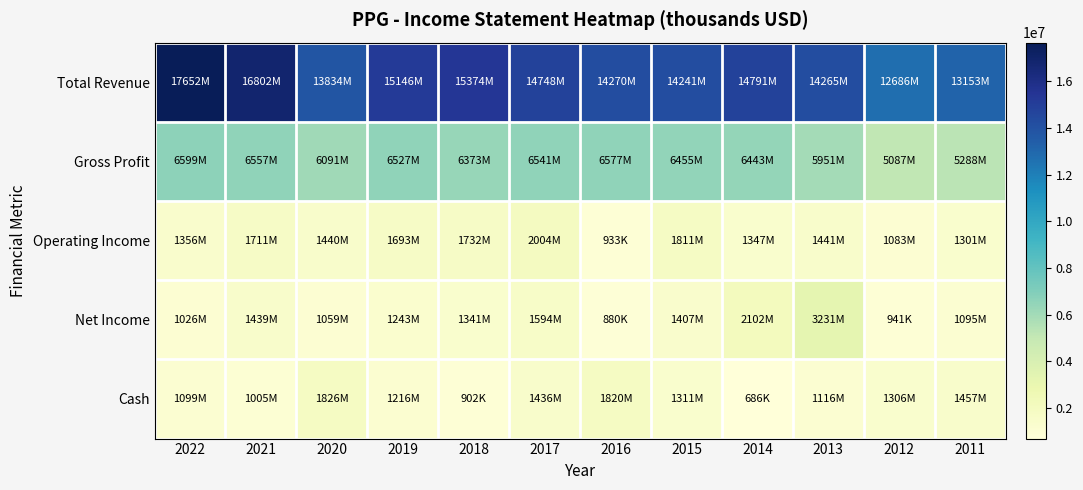

Reading right to left, list all the values displayed in this chart.

Total Revenue: 2011=13153000	2012=12686000	2013=14265000	2014=14791000	2015=14241000	2016=14270000	2017=14748000	2018=15374000	2019=15146000	2020=13834000	2021=16802000	2022=17652000
Gross Profit: 2011=5288000	2012=5087000	2013=5951000	2014=6443000	2015=6455000	2016=6577000	2017=6541000	2018=6373000	2019=6527000	2020=6091000	2021=6557000	2022=6599000
Operating Income: 2011=1301000	2012=1083000	2013=1441000	2014=1347000	2015=1811000	2016=933000	2017=2004000	2018=1732000	2019=1693000	2020=1440000	2021=1711000	2022=1356000
Net Income: 2011=1095000	2012=941000	2013=3231000	2014=2102000	2015=1407000	2016=880000	2017=1594000	2018=1341000	2019=1243000	2020=1059000	2021=1439000	2022=1026000
Cash: 2011=1457000	2012=1306000	2013=1116000	2014=686000	2015=1311000	2016=1820000	2017=1436000	2018=902000	2019=1216000	2020=1826000	2021=1005000	2022=1099000